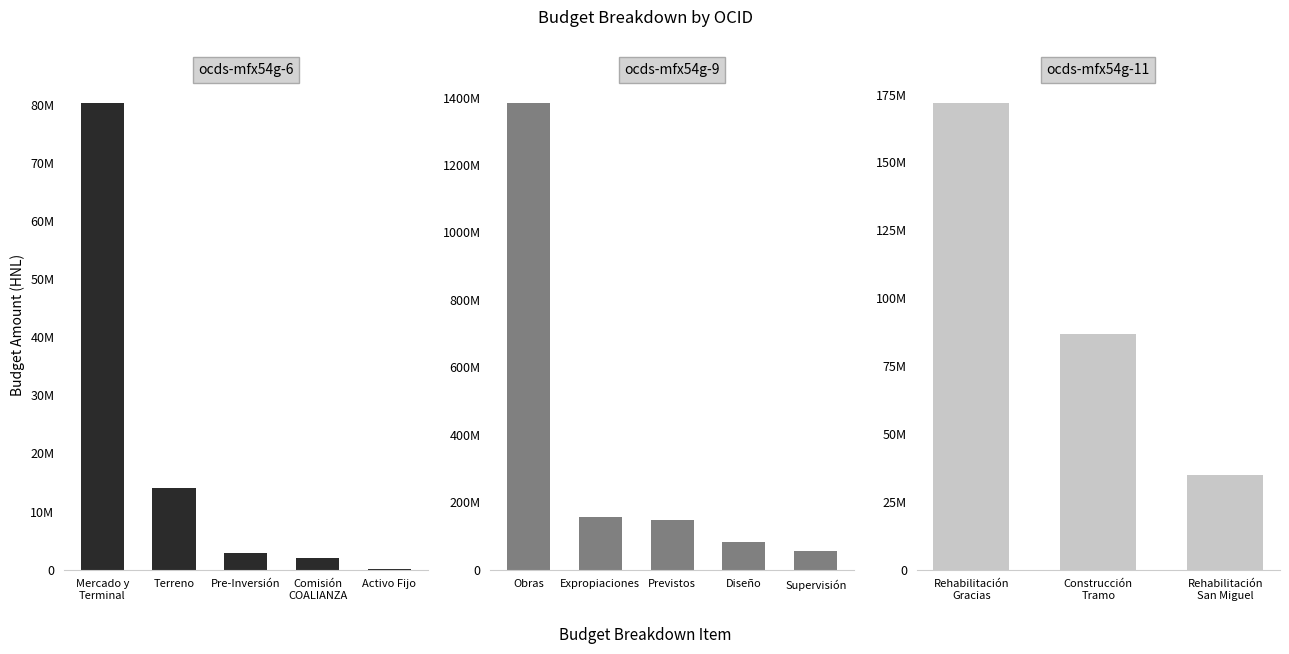

What is the difference between the maximum and minimum values in the ocds-mfx54g-9 series?

1328855086